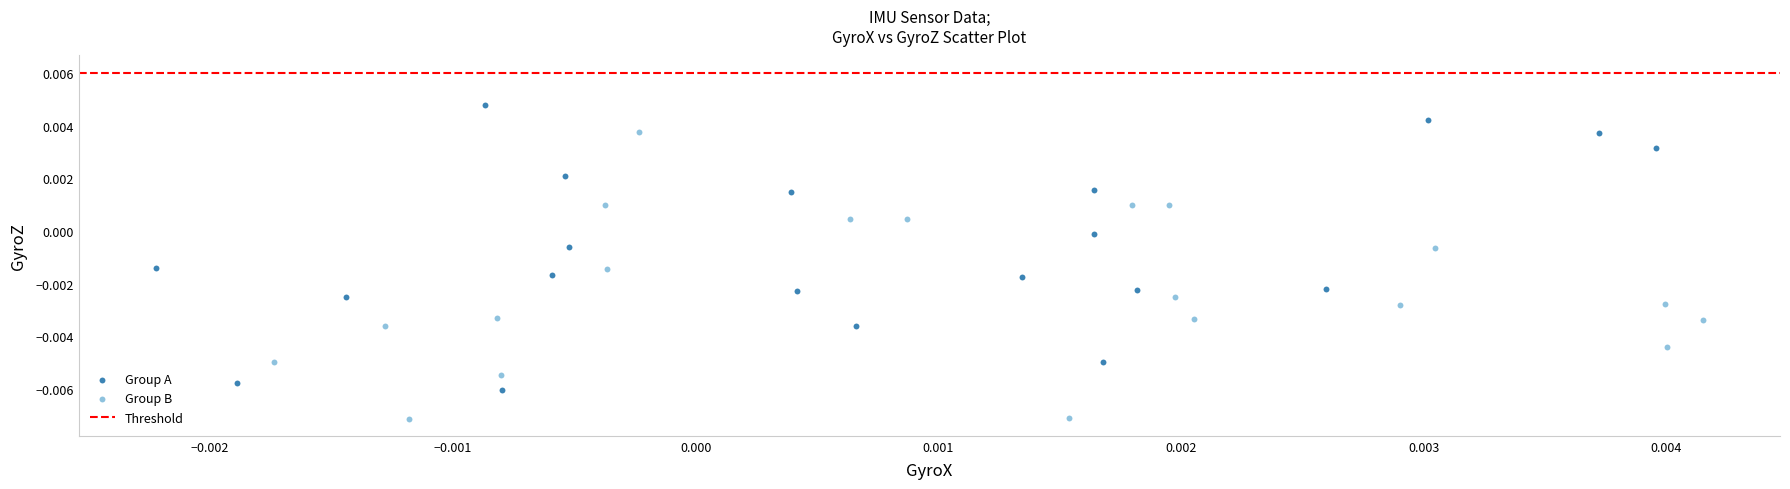

Which series contains the highest Y value?

Group A